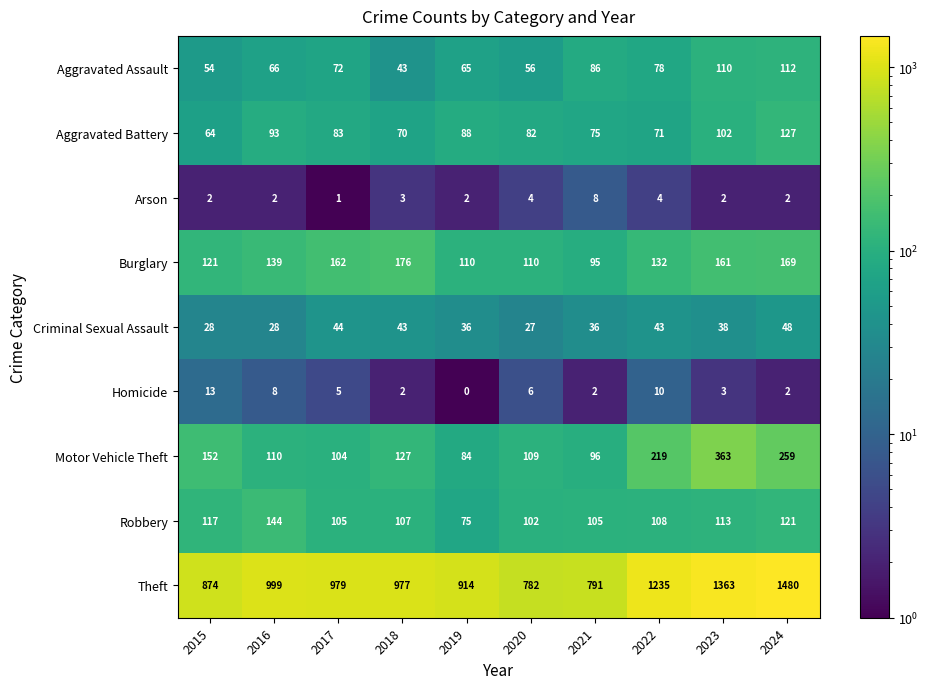

The value of Theft at 2022 is 1235. True or false?

True